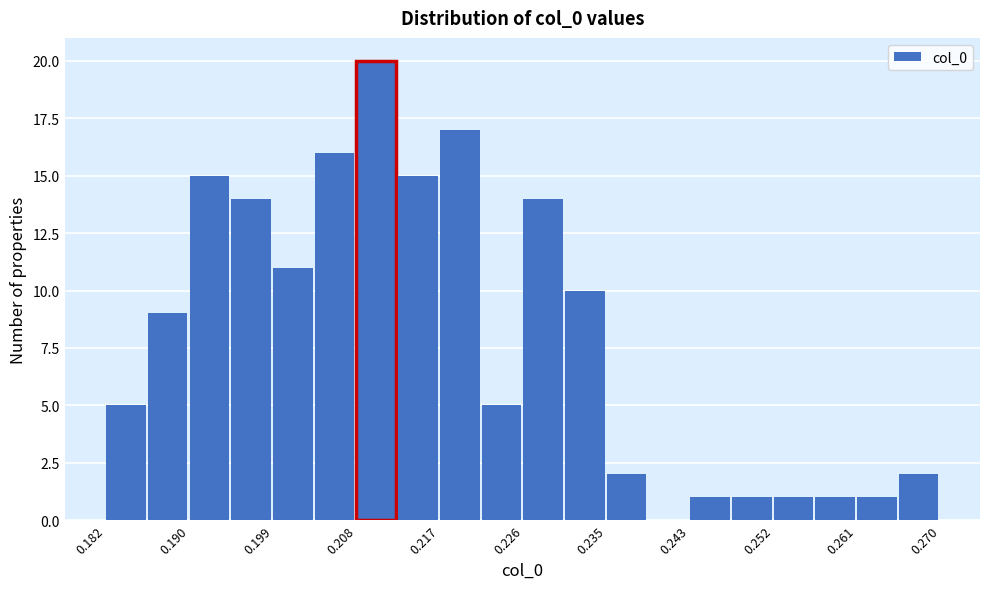

Reading left to right, transcribe this chart: for each bar, give the range it covers on the x-axis and its height. Neither the bar edges nor the heights are printed on the chart, so give them approximately, as read against the axes.

0.182 to 0.186: 5
0.186 to 0.190: 9
0.190 to 0.195: 15
0.195 to 0.199: 14
0.199 to 0.204: 11
0.204 to 0.208: 16
0.208 to 0.212: 20
0.212 to 0.217: 15
0.217 to 0.221: 17
0.221 to 0.226: 5
0.226 to 0.230: 14
0.230 to 0.235: 10
0.235 to 0.239: 2
0.239 to 0.243: 0
0.243 to 0.248: 1
0.248 to 0.252: 1
0.252 to 0.257: 1
0.257 to 0.261: 1
0.261 to 0.266: 1
0.266 to 0.270: 2